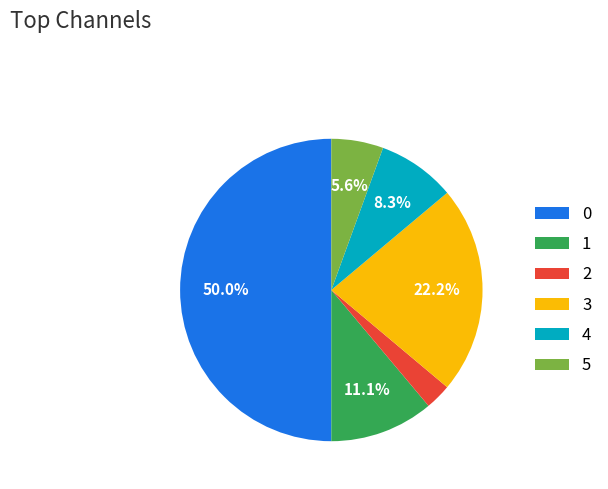

What percentage is the 4 slice, to the nearest percent?

8%